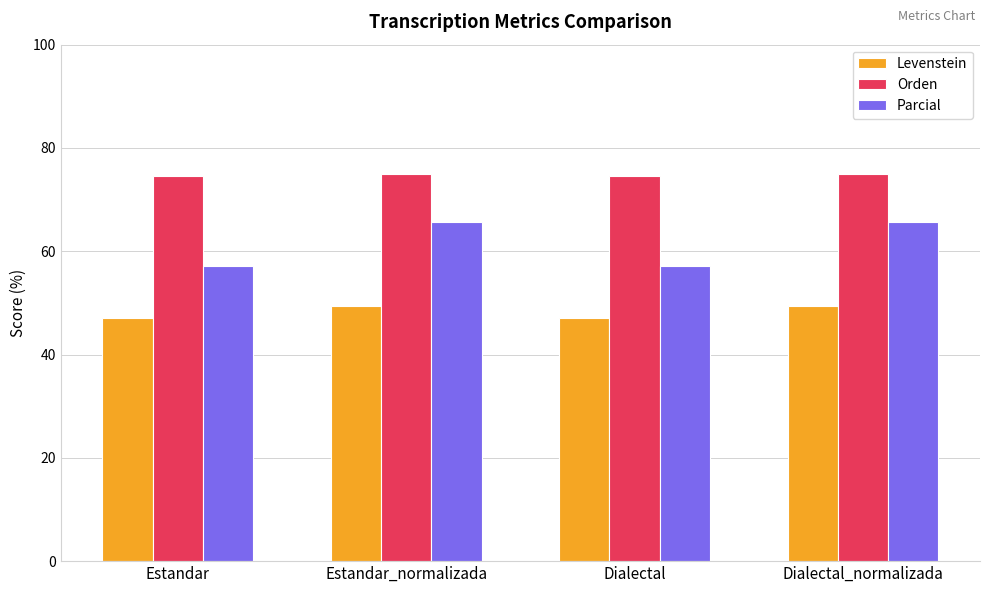

The value of Parcial at Dialectal is 57.1. True or false?

True